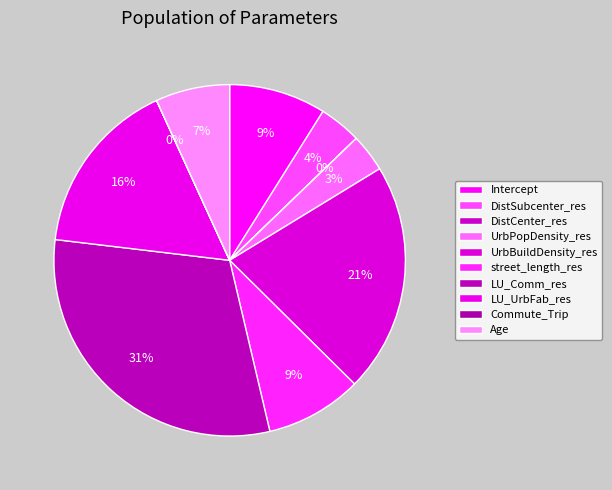

What is the change in value from UrbBuildDensity_res to Age?

-0.5